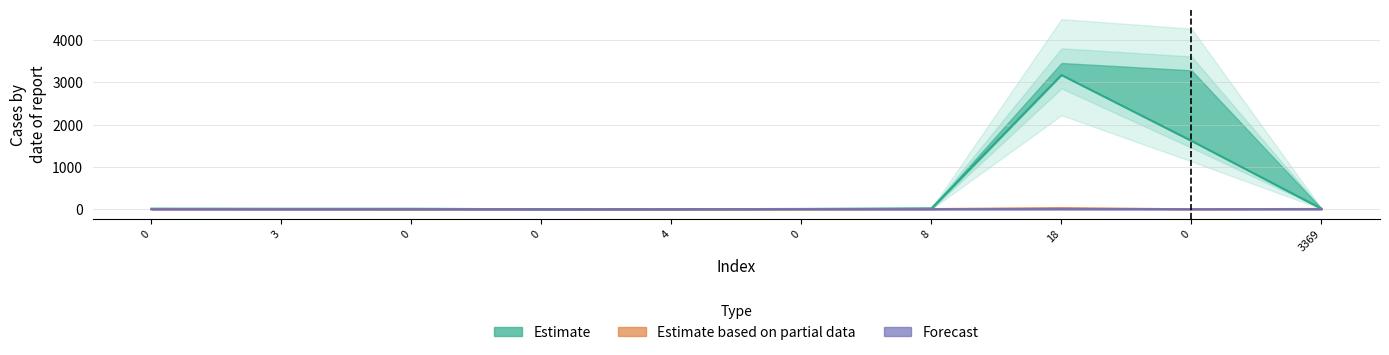

Reading left to right, extract all data points from this chart.

col_5: 14	12	12	0	1	8	22	3175	1618	15
col_1: 2	2	0	4	0	0	5	26	0	9
col_7: 0	0	0	0	0	2	0	3	1	0